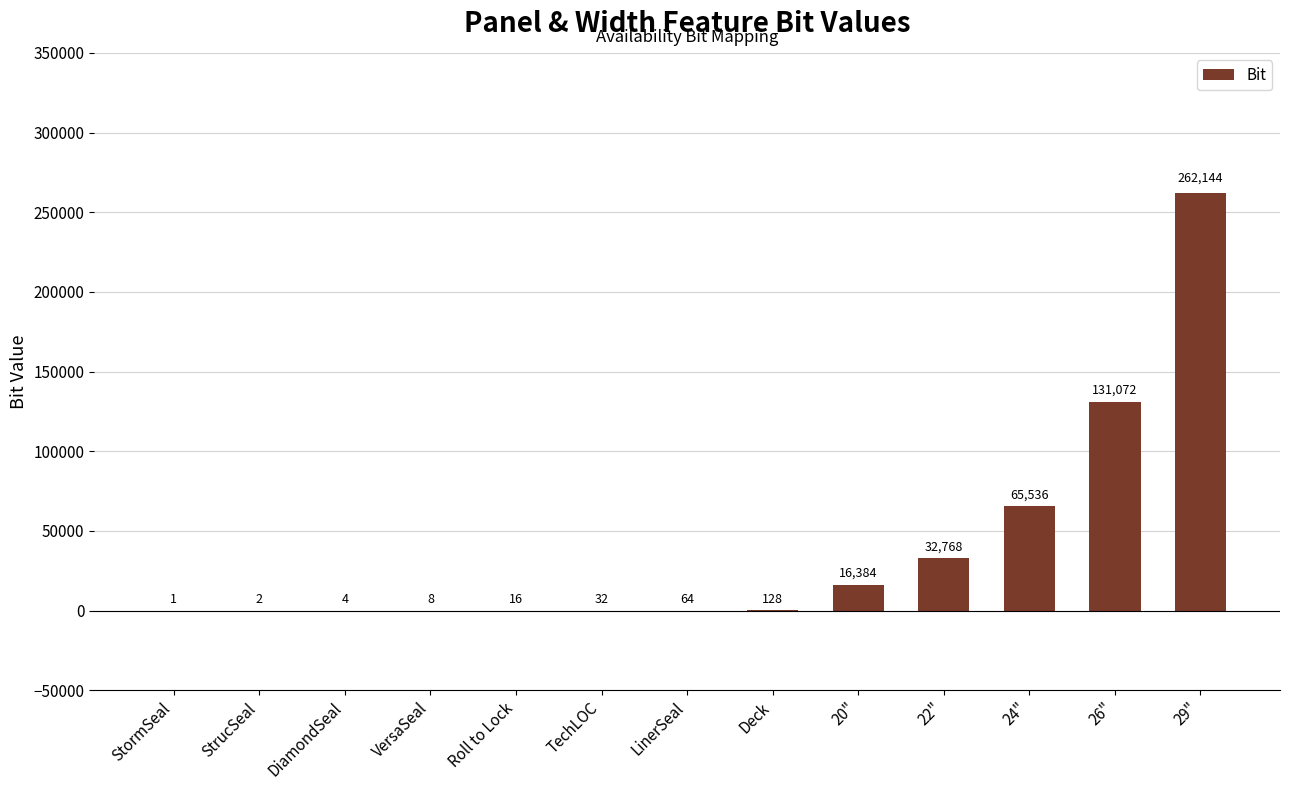

Reading left to right, extract all data points from this chart.

1	2	4	8	16	32	64	128	16384	32768	65536	131072	262144